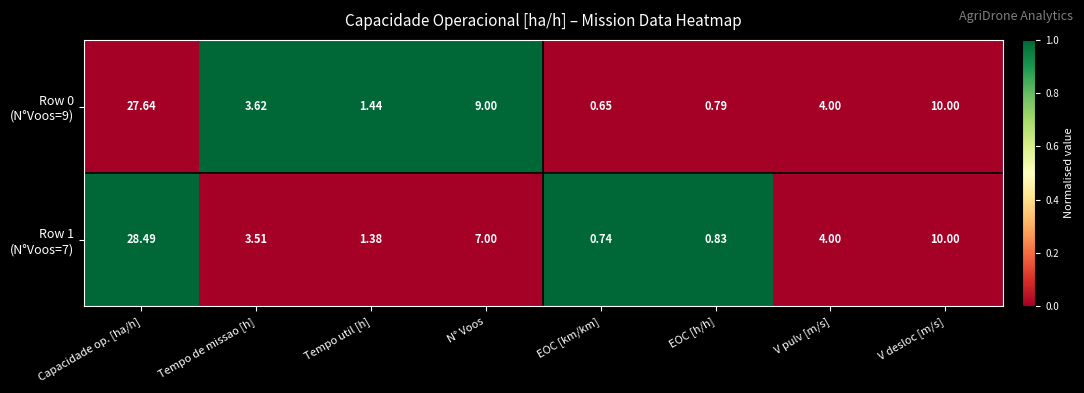

At which category does the chart reach its minimum across all series?

EOC [km/km]